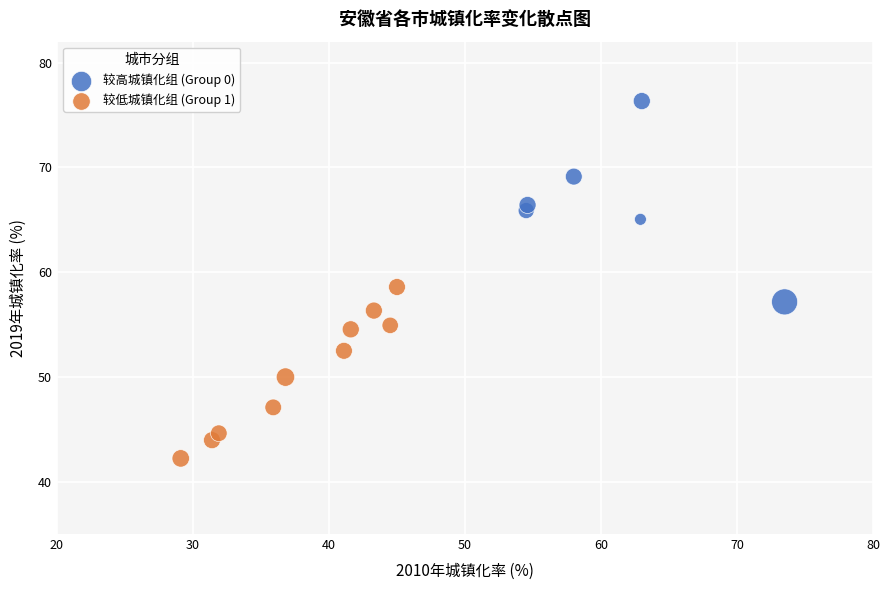

What are all the series names shown in the legend?

较高城镇化组 (Group 0), 较低城镇化组 (Group 1)